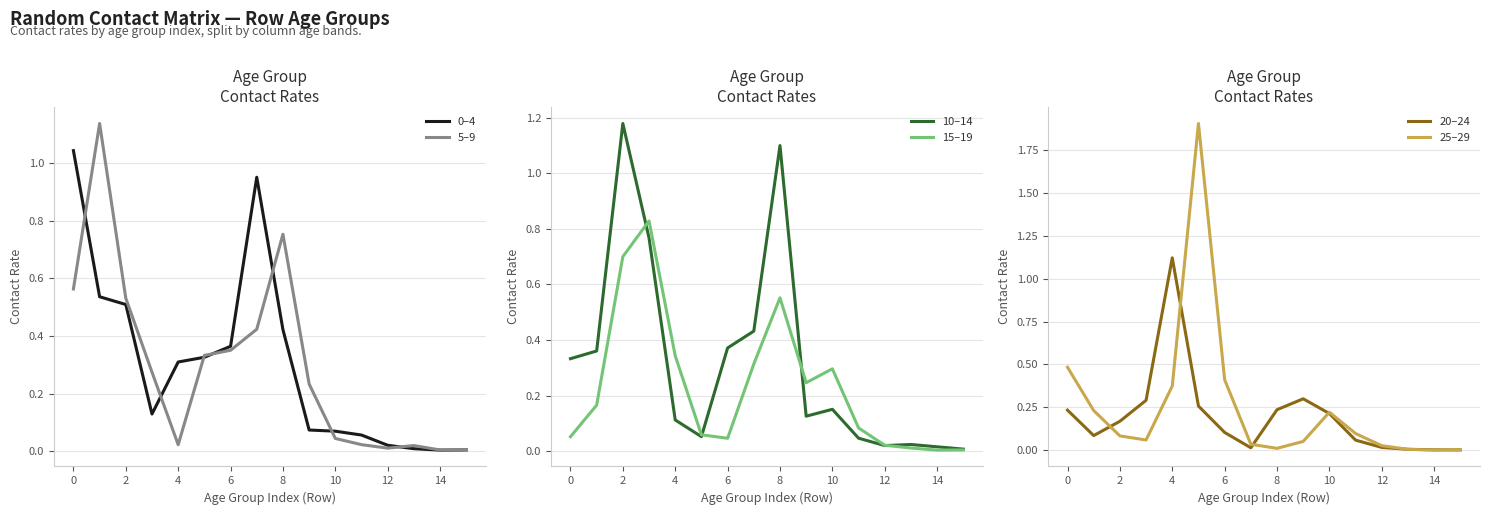

What is the highest value of the 25–29 series?

1.9